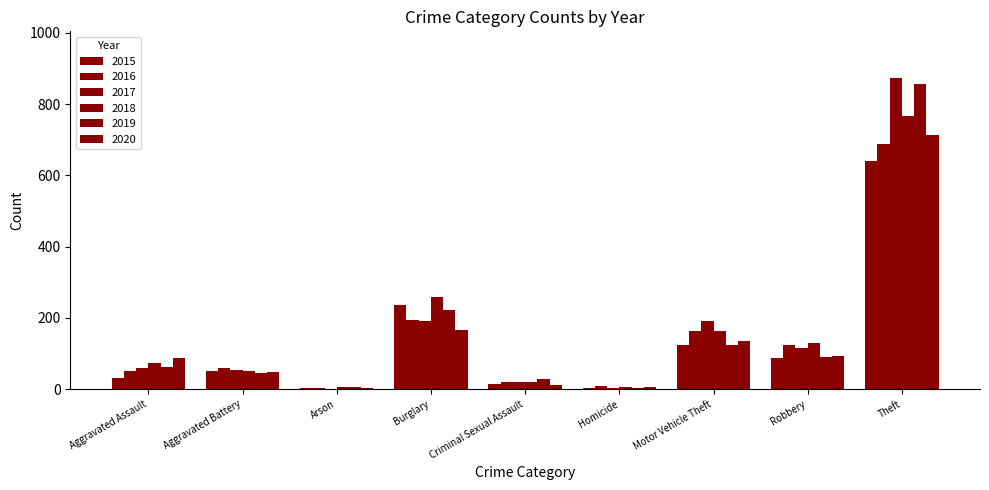

At which label is 2019 closest to 429?

Burglary